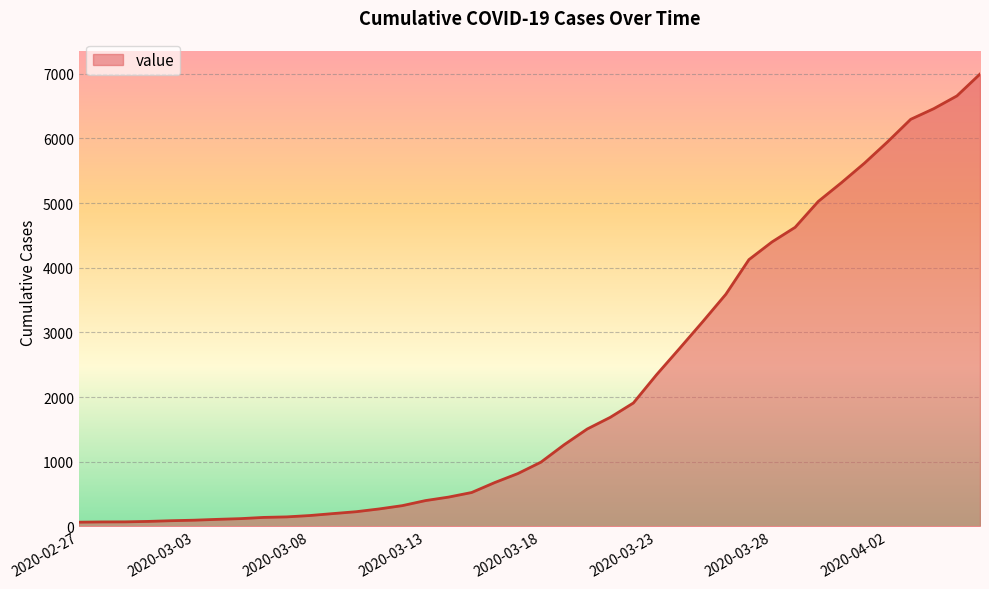

What is the label of the 3rd point from the right?

2020-04-04